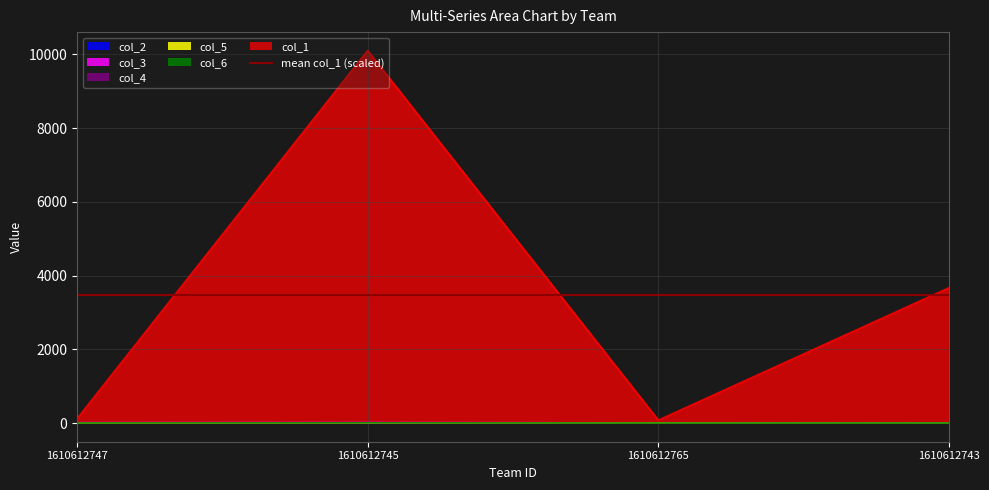

At which label does col_5 reach its peak?

1610612745